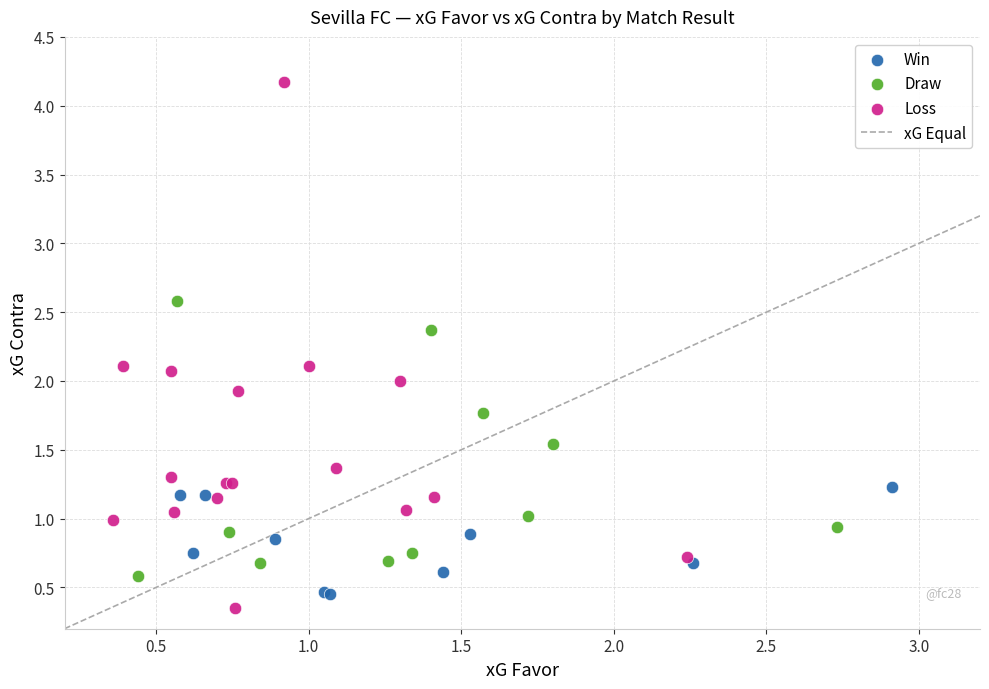

Which series has the largest Y range (max minus min)?

Loss